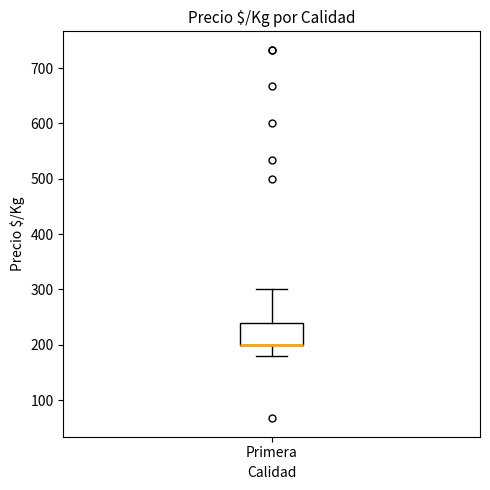

Read this box plot against the y-axis: the position of the median line, the range covered by the box, and the ends of both whiskers. The values are not printed on the chart, so give them approximately, as read against the axis.

median 200 (drawn on the box's lower edge), box 200 to 240, whiskers 180 to 300